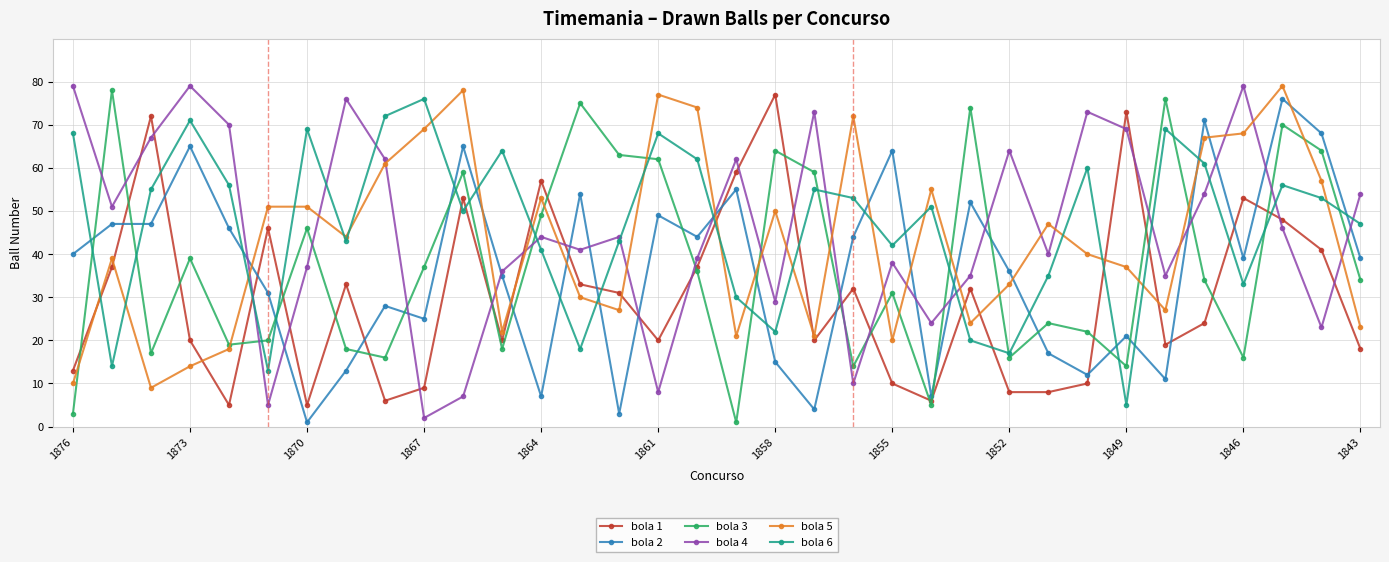

True or false: bola 3 has more than 2 points higher than both neighbors.

True